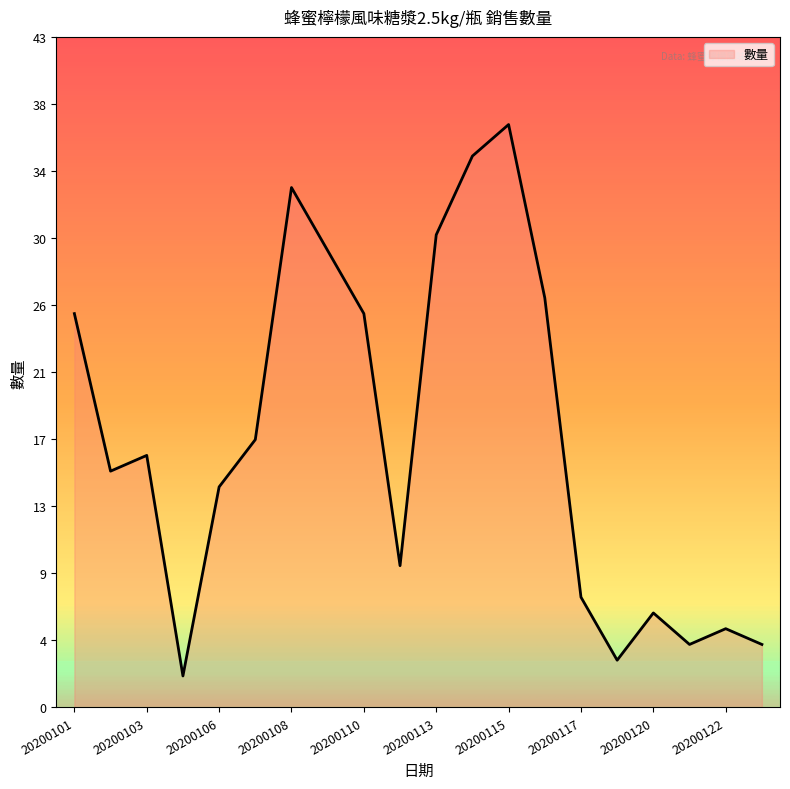

What is the smallest value displayed?

2